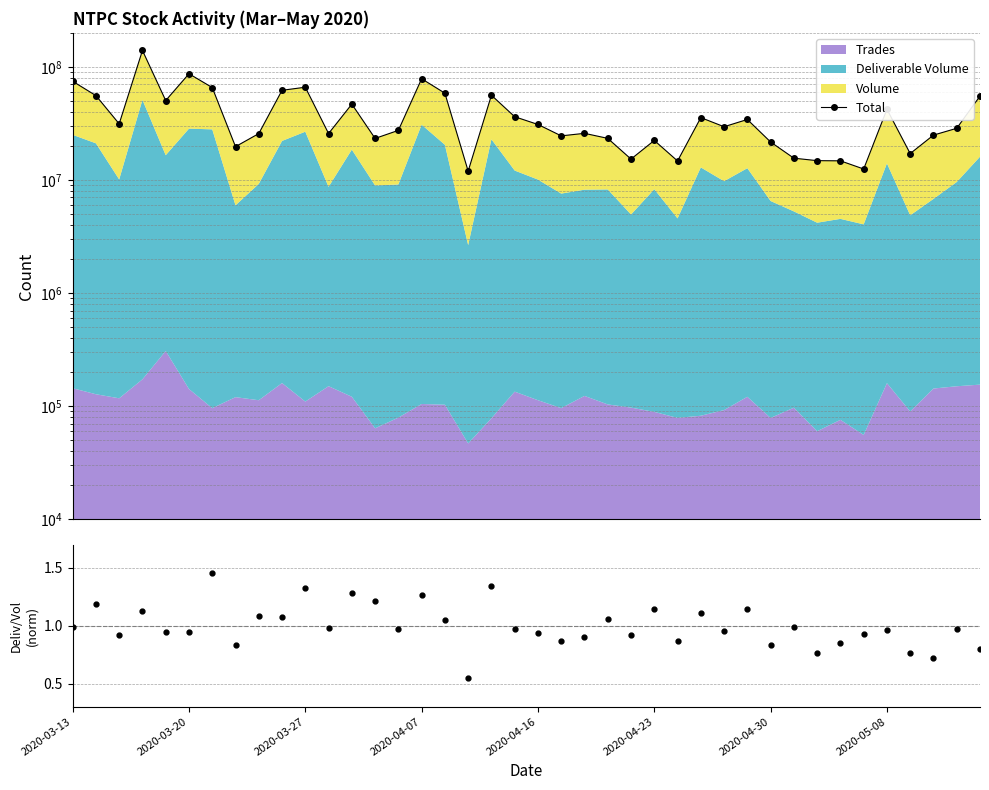

What position from the left is 18?

19